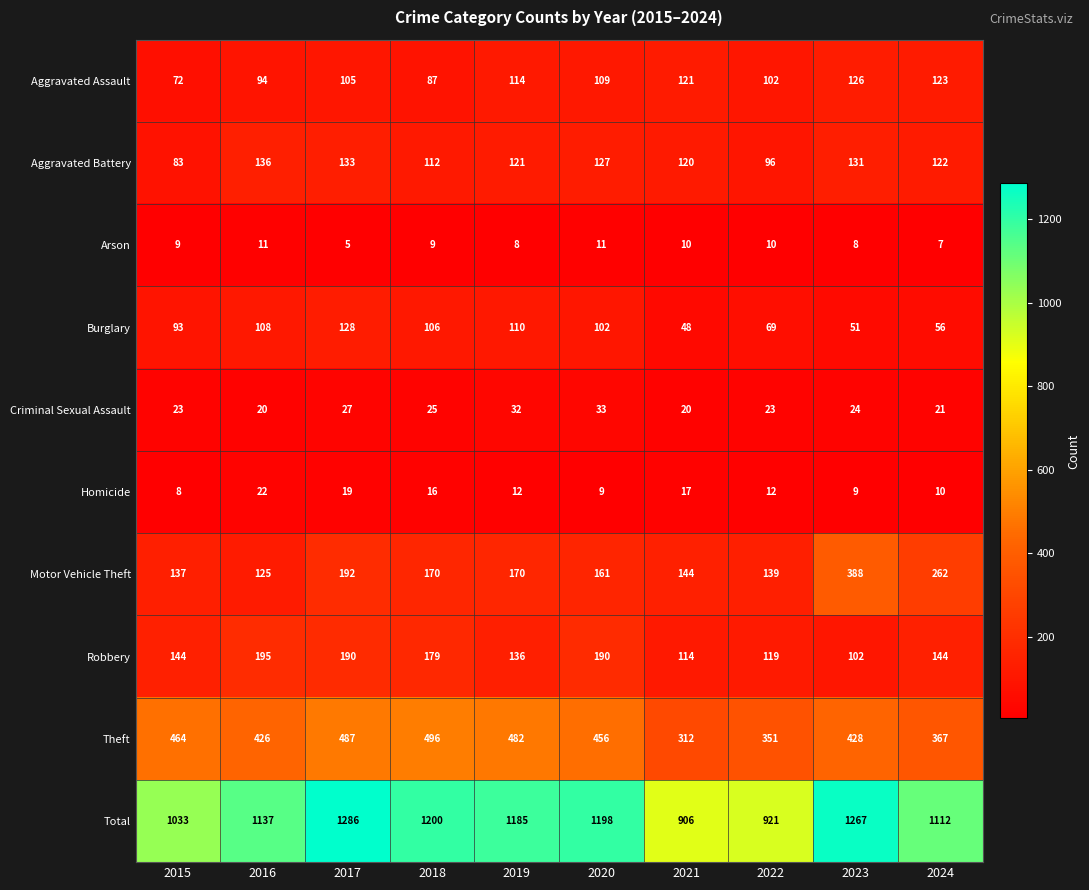

How many categories are shown in the chart?

10